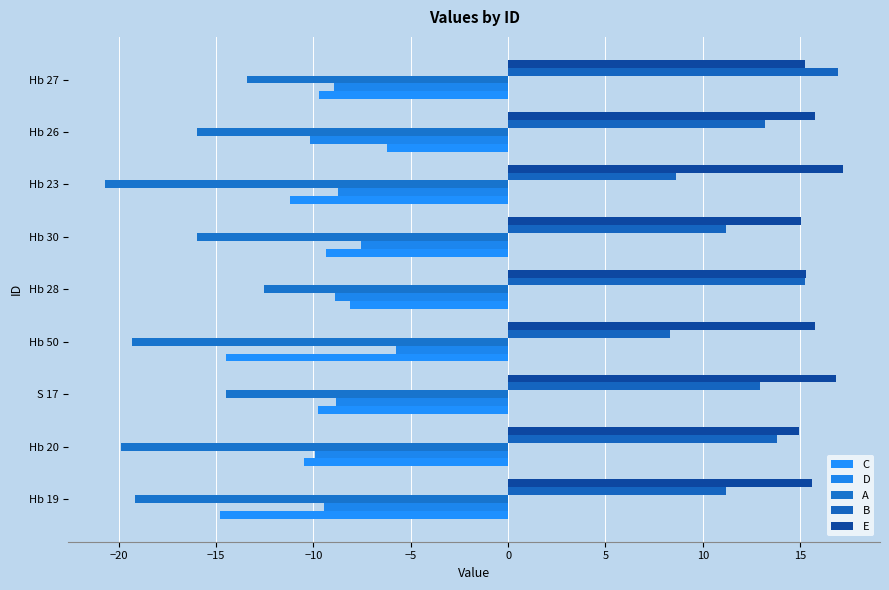

Count the number of data series in this chart.

5